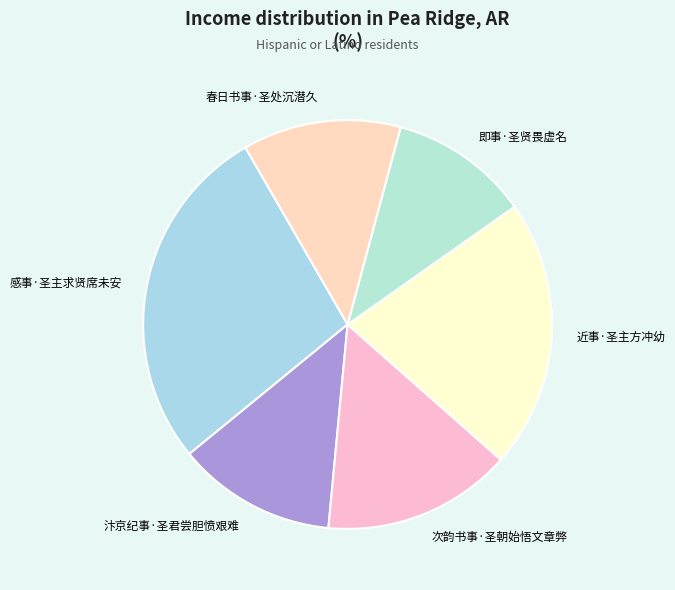

Which slice is the largest?

感事·圣主求贤席未安